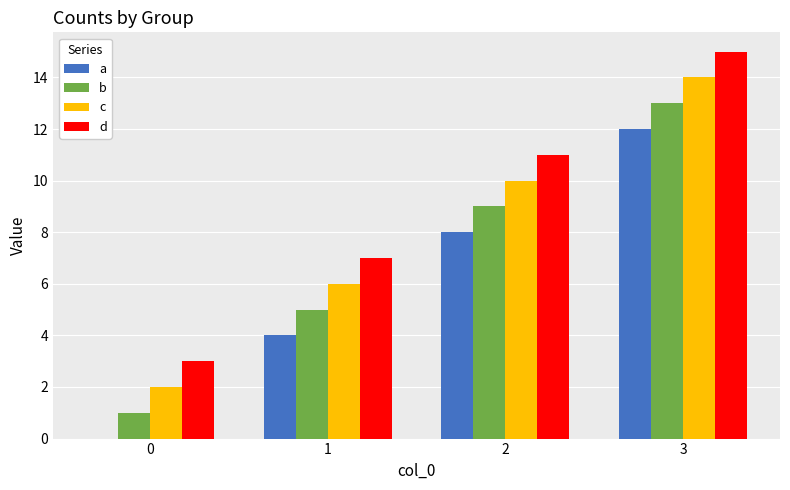

What is the average value of the a series?

6